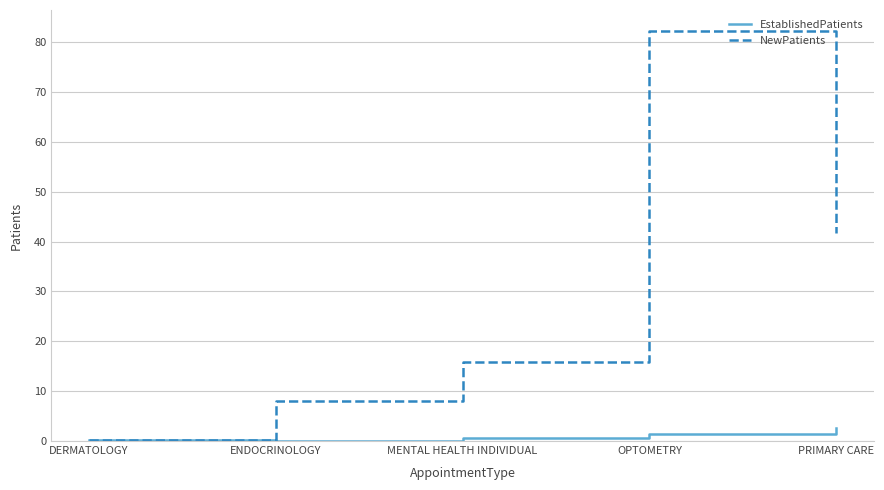

In EstablishedPatients, how many points are lower than both neighbors (excluding endpoints)?

1